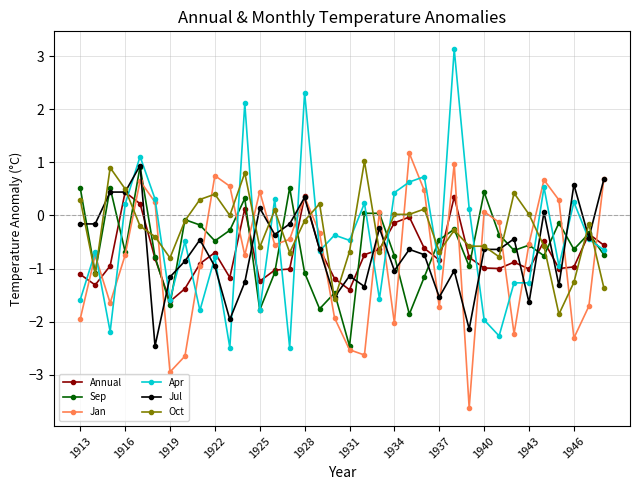

What is the value of the Sep point at the 19th from the left?

-2.5